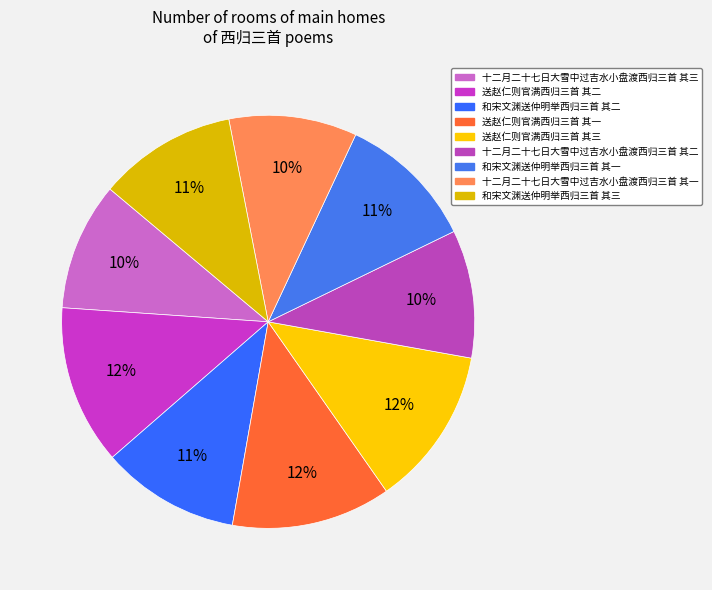

Combined, what portion of the pie is 送赵仁则官满西归三首 其二 and 送赵仁则官满西归三首 其三?

25.0%